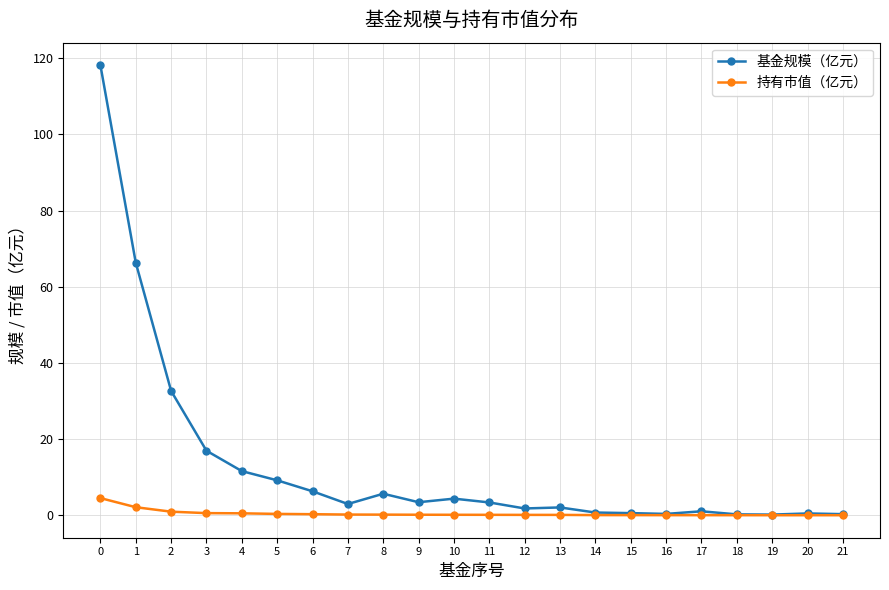

What is the greatest value displayed?

118.2